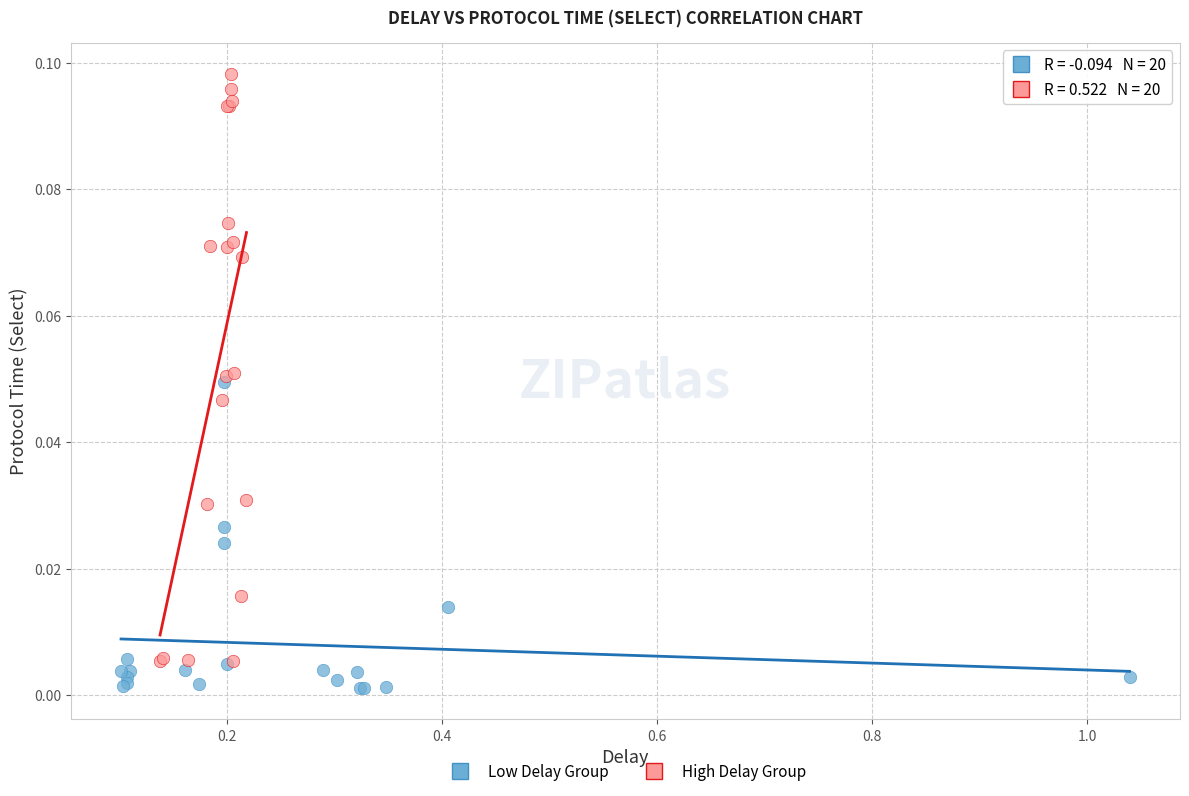

Which series has the largest Y range (max minus min)?

High Delay Group